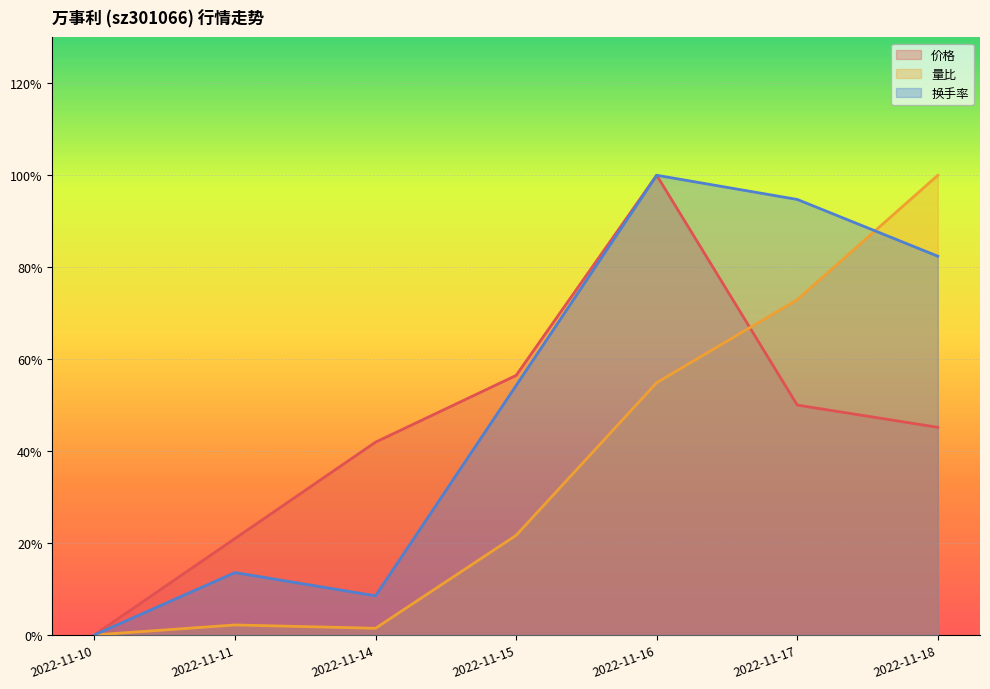

At how many categories does at least one series exceed 0?

6